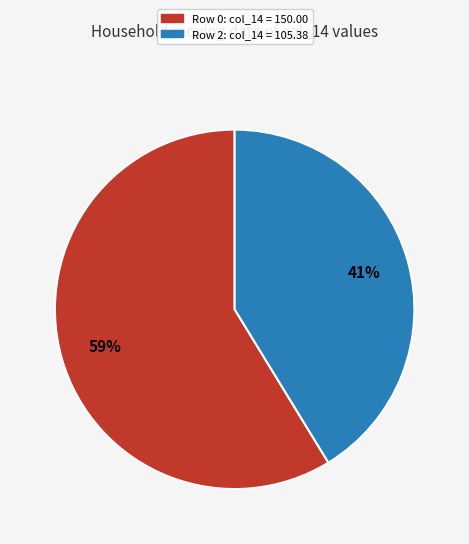

Is there any slice that represents more than half of the pie?

Yes